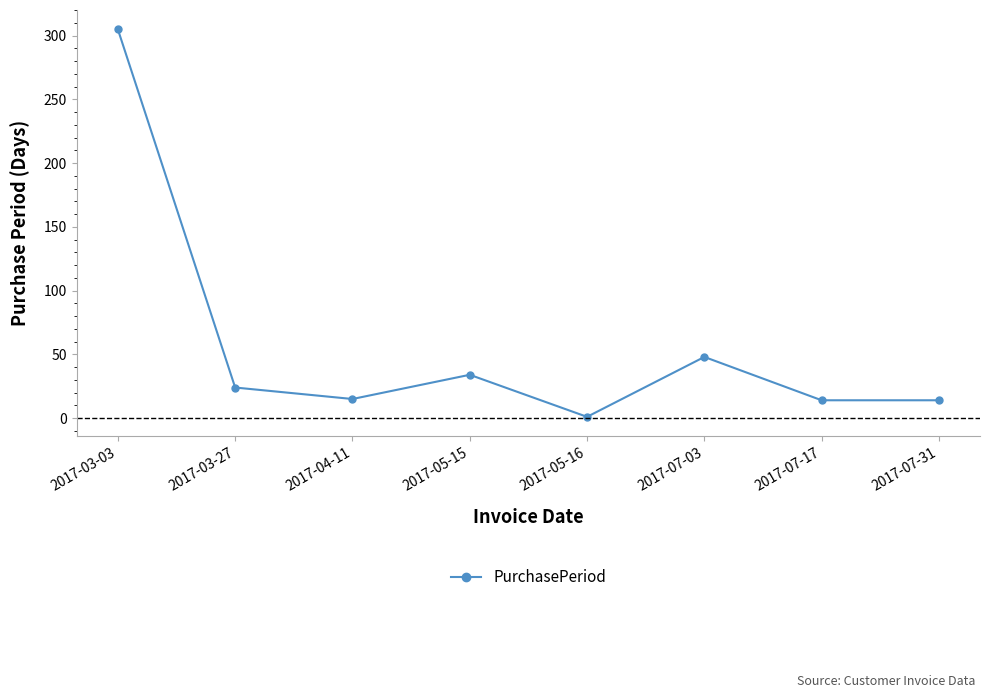

What is the label of the 6th point from the left?

2017-07-03